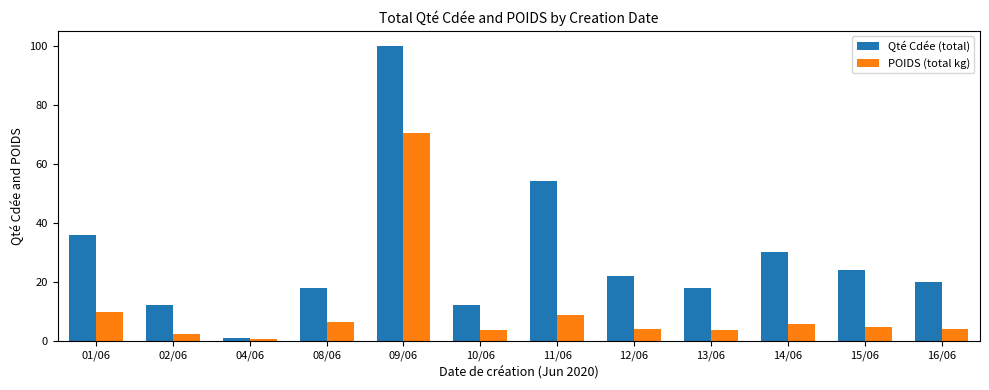

The value of Qté Cdée (total) at 12/06 is 22.0. True or false?

True